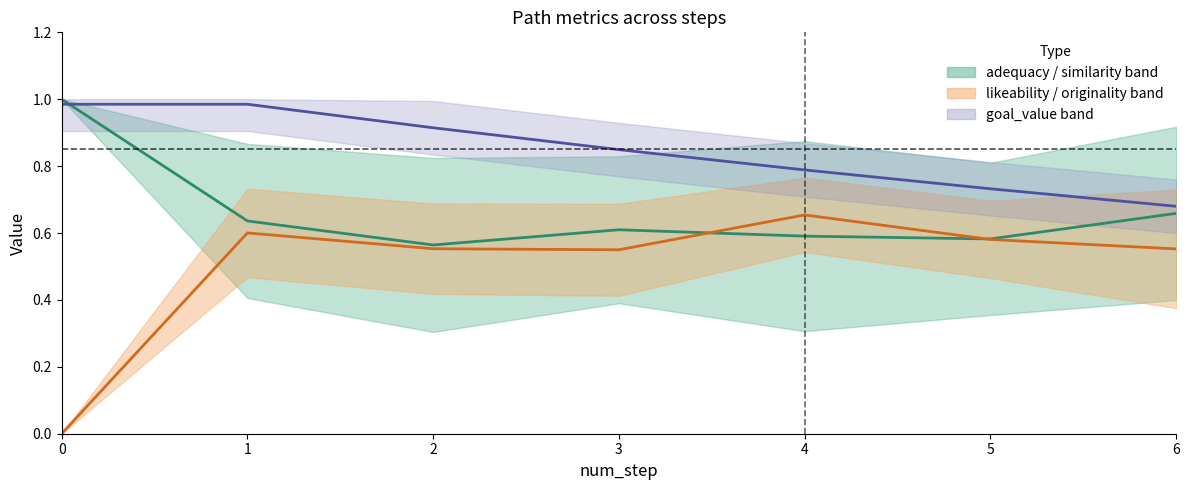

At which label does similarity_to_cue reach its minimum?

2